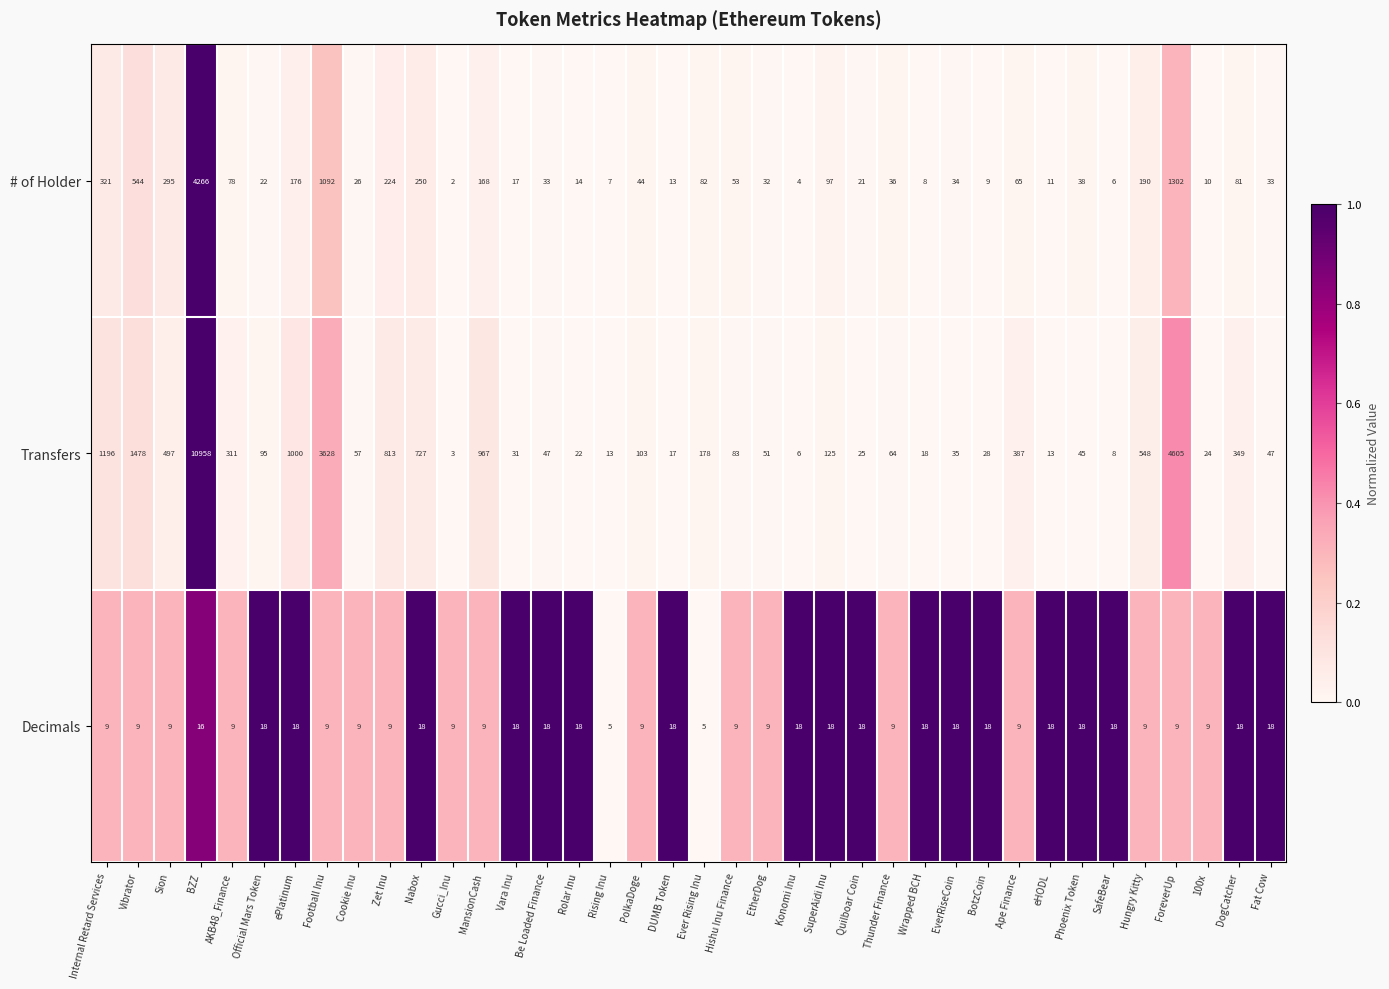

What is the total value across all series at AKB48_Finance?

398